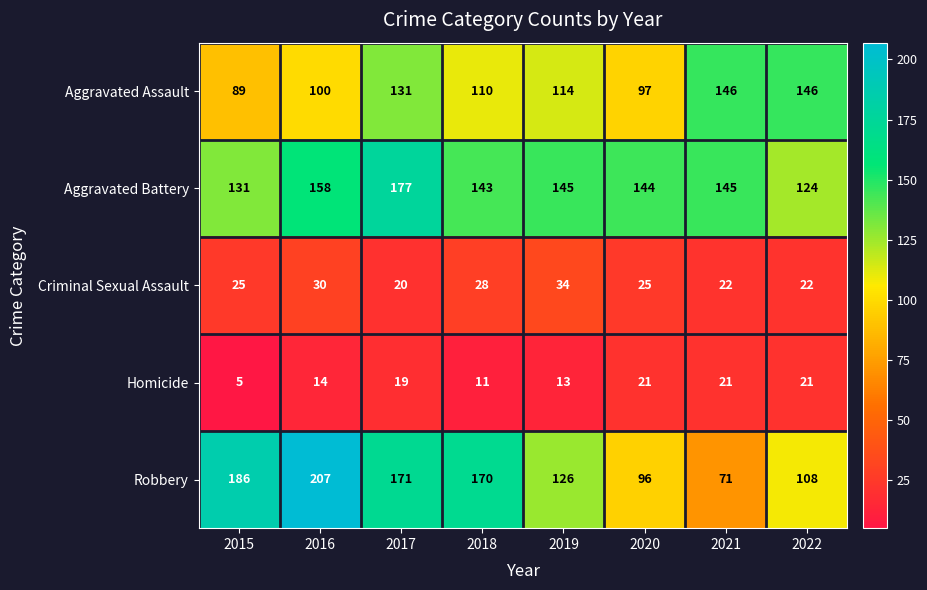

How many distinct data groups are displayed?

5